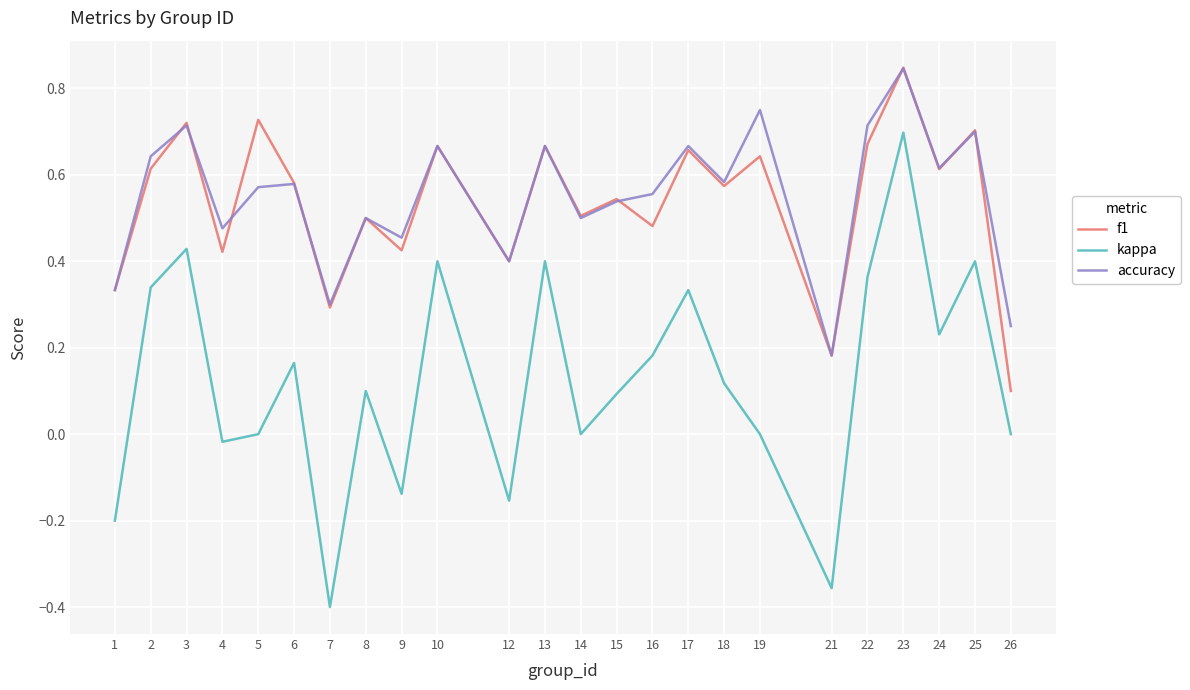

What is the total value across all series at 22?

1.7